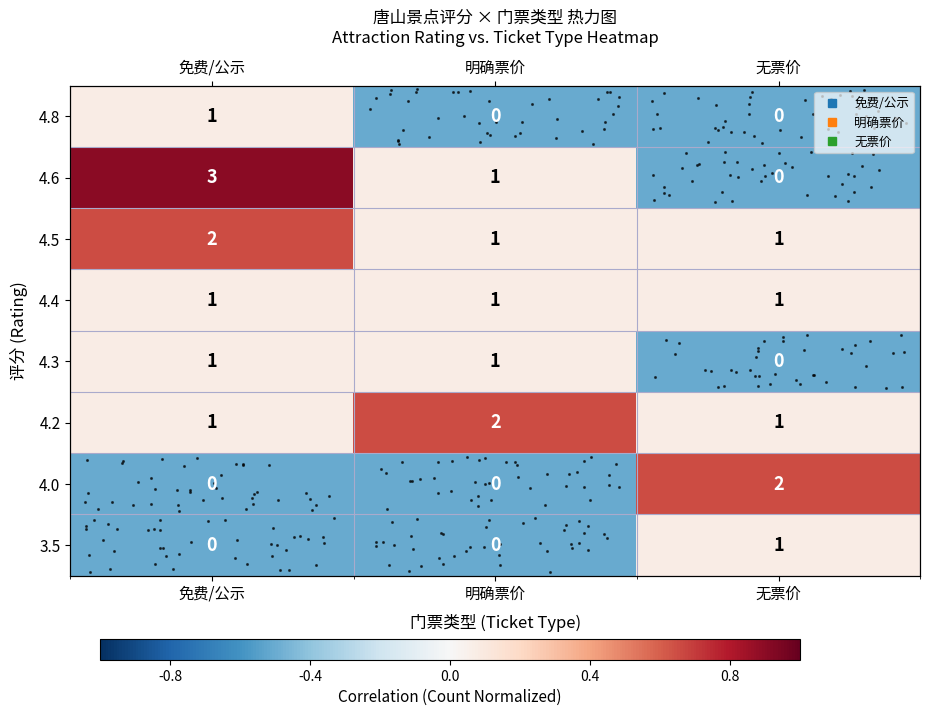

How many series are shown in this chart?

8